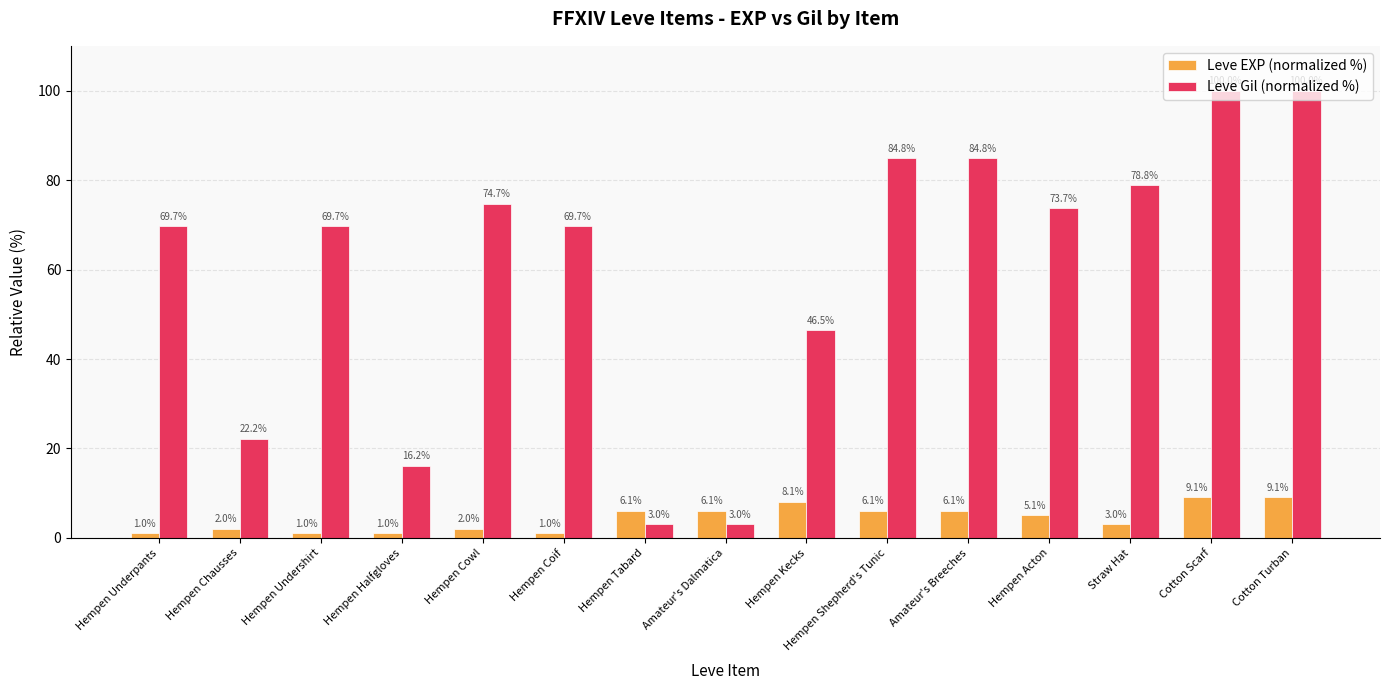

Reading left to right, transcribe all the data shown in this chart.

Leve EXP (normalized %): Hempen Underpants=1.0	Hempen Chausses=2.0	Hempen Undershirt=1.0	Hempen Halfgloves=1.0	Hempen Cowl=2.0	Hempen Coif=1.0	Hempen Tabard=6.1	Amateur's Dalmatica=6.1	Hempen Kecks=8.1	Hempen Shepherd's Tunic=6.1	Amateur's Breeches=6.1	Hempen Acton=5.1	Straw Hat=3.0	Cotton Scarf=9.1	Cotton Turban=9.1
Leve Gil (normalized %): Hempen Underpants=69.7	Hempen Chausses=22.2	Hempen Undershirt=69.7	Hempen Halfgloves=16.2	Hempen Cowl=74.7	Hempen Coif=69.7	Hempen Tabard=3.0	Amateur's Dalmatica=3.0	Hempen Kecks=46.5	Hempen Shepherd's Tunic=84.8	Amateur's Breeches=84.8	Hempen Acton=73.7	Straw Hat=78.8	Cotton Scarf=100.0	Cotton Turban=100.0